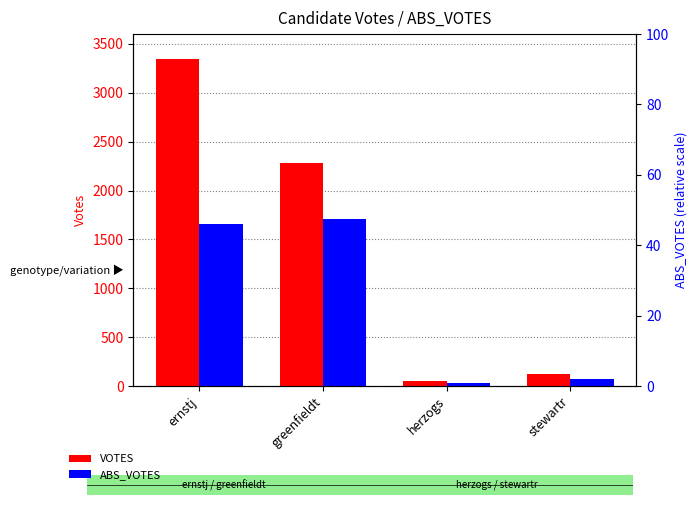

Reading left to right, transcribe all the data shown in this chart.

VOTES: 3347	2282	49	124
ABS_VOTES: 1654	1706	32	69